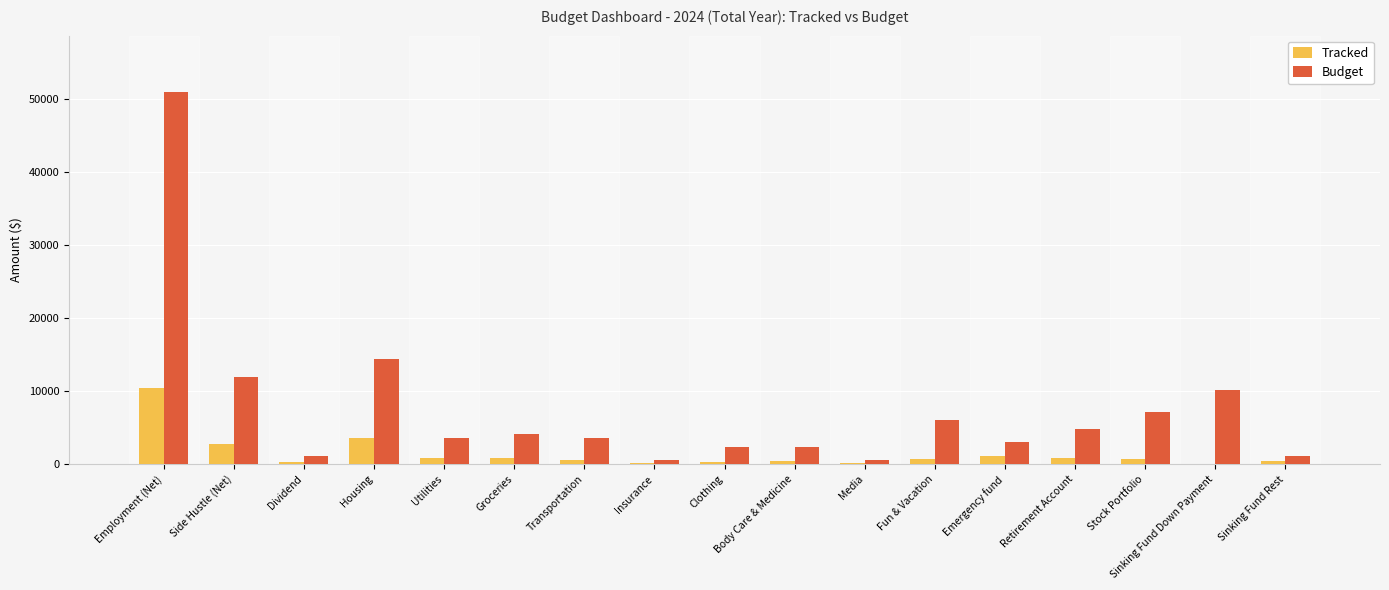

True or false: Tracked has a value of 750 at Stock Portfolio.

True